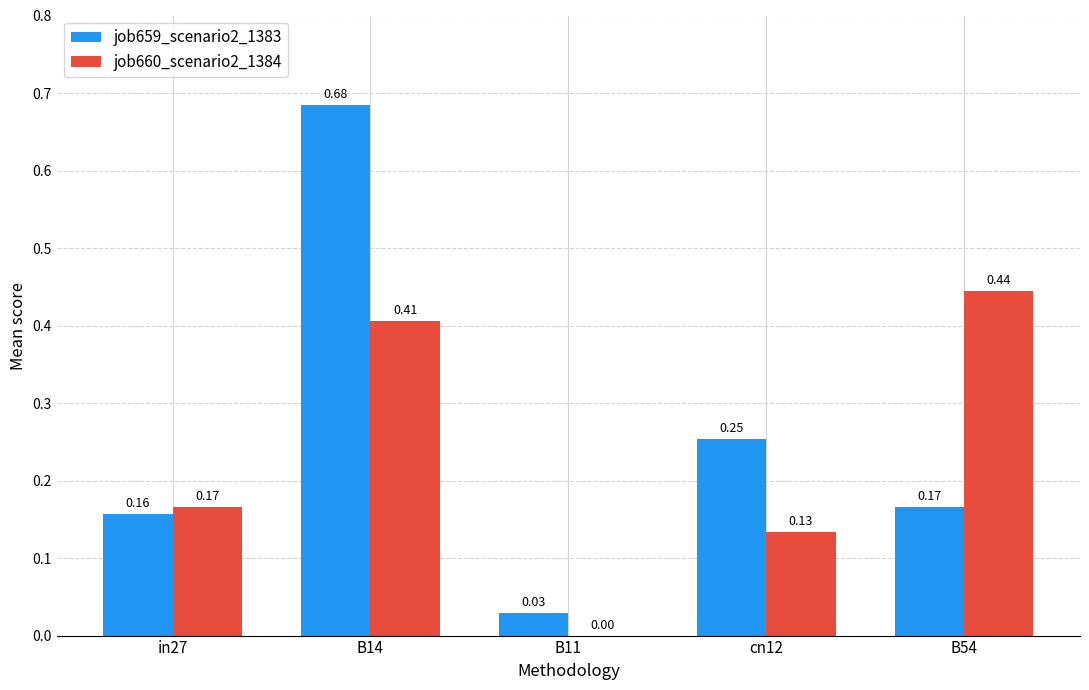

What is the sum of the job659_scenario2_1383 values at B14 and in27?

0.8